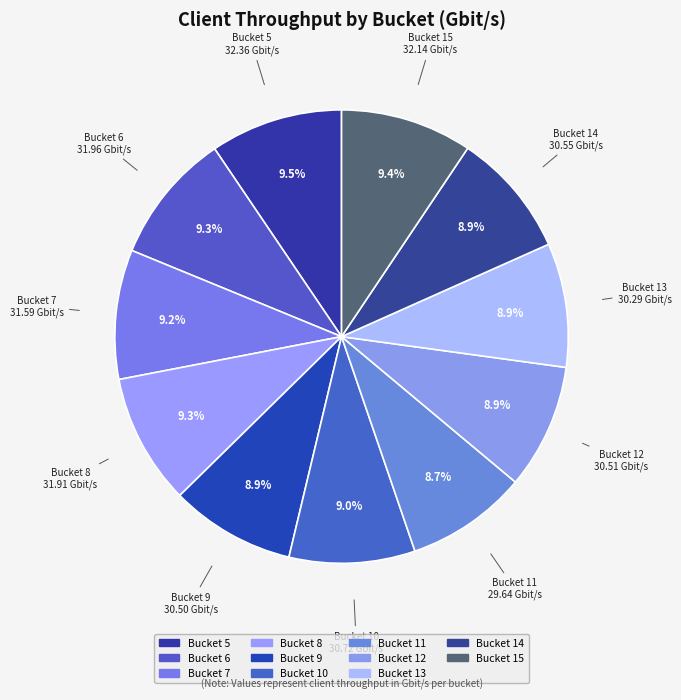

Rank the categories by value from lowest to highest.

11, 13, 9, 12, 14, 10, 7, 8, 6, 15, 5